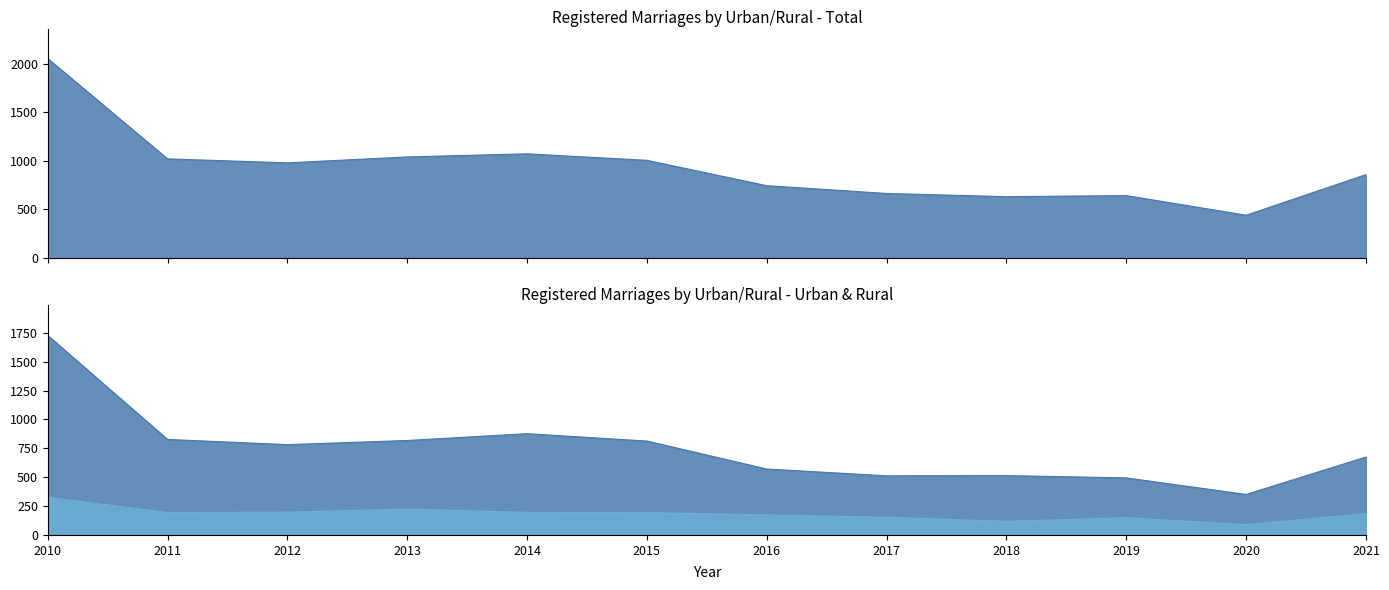

What are all the series names shown in the legend?

Total, Urban, Rural